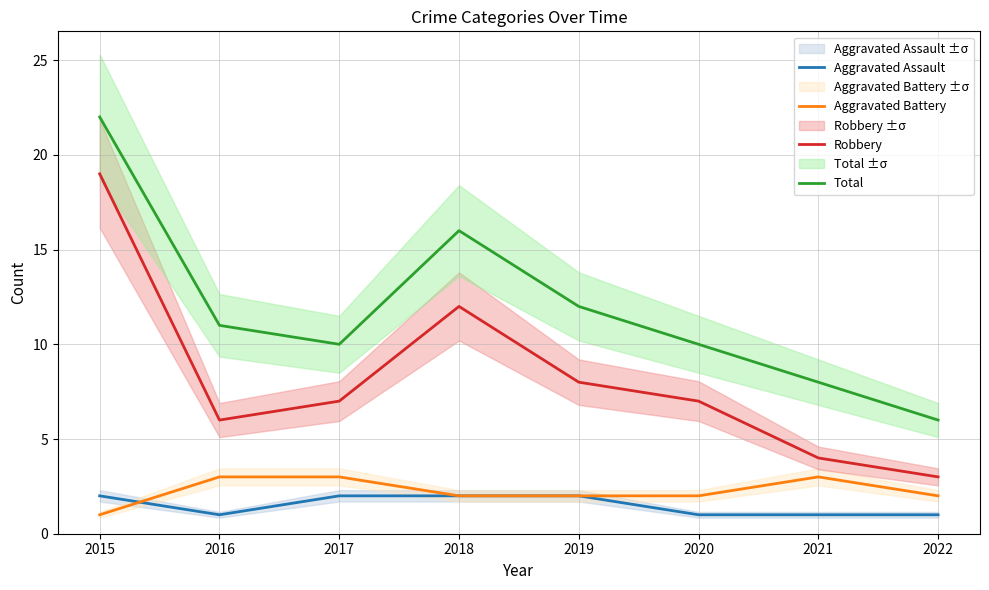

True or false: Aggravated Assault and Aggravated Battery intersect in this chart.

True